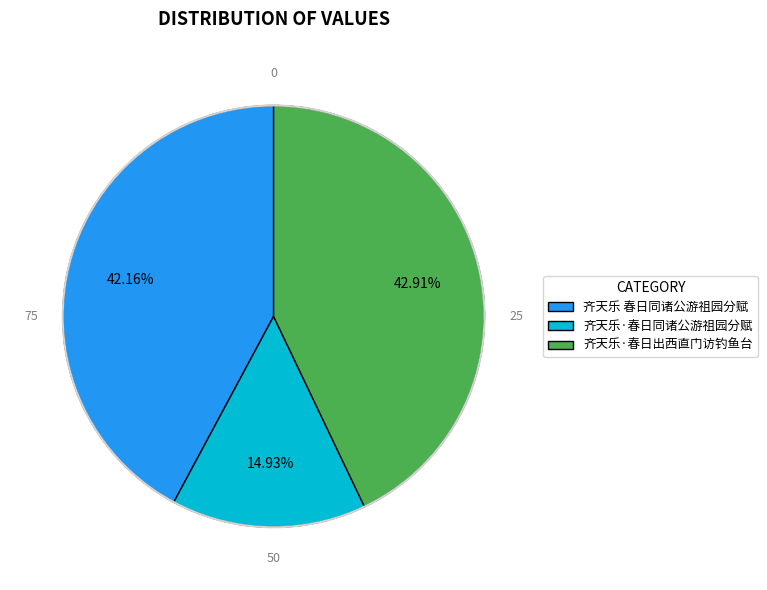

Does 齐天乐·春日出西直门访钓鱼台 represent more than half of the total?

No